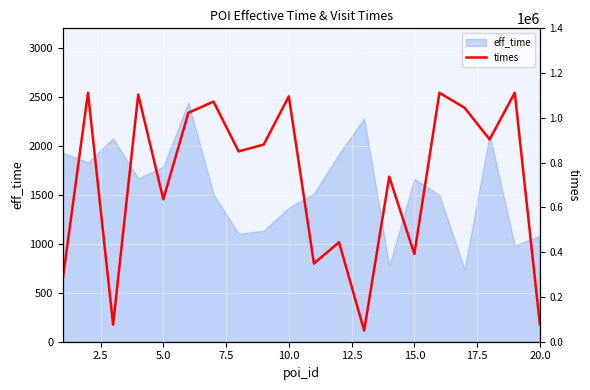

The value of eff_time at 5.0 is 379. True or false?

False